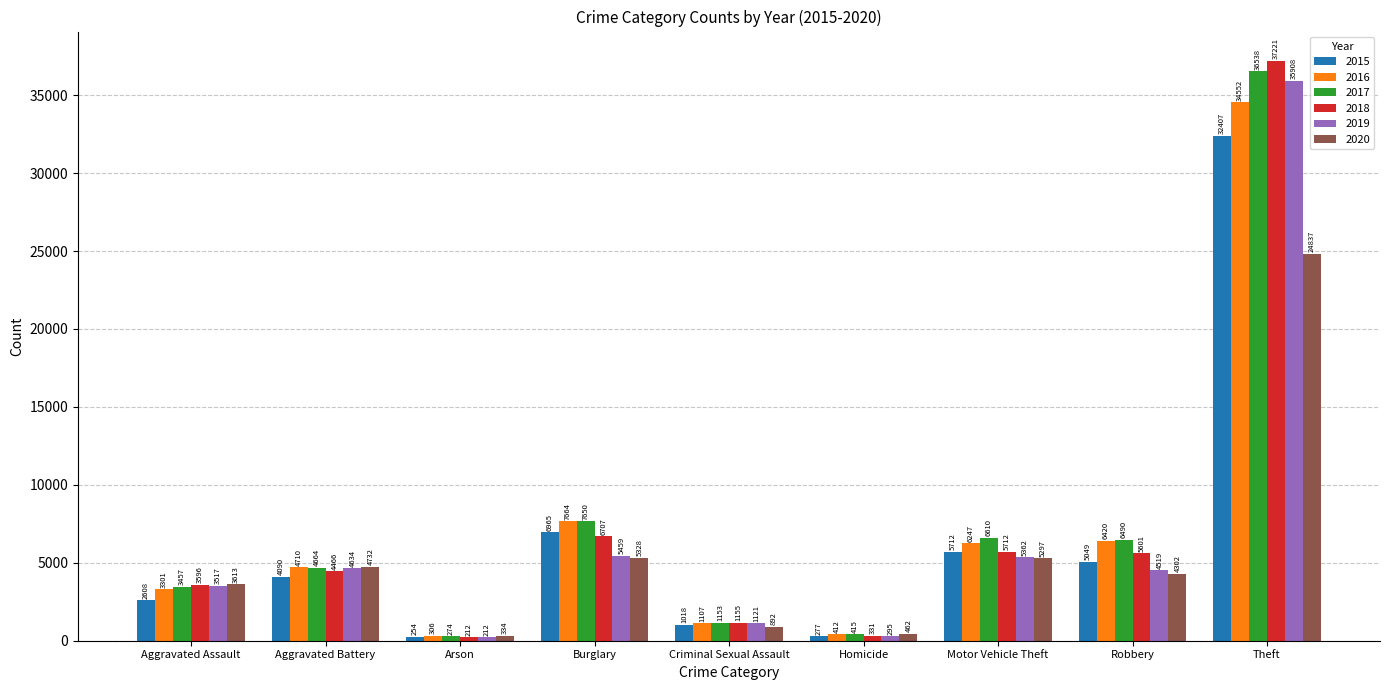

What is the sum of the 2016 values at Arson and Theft?

34858